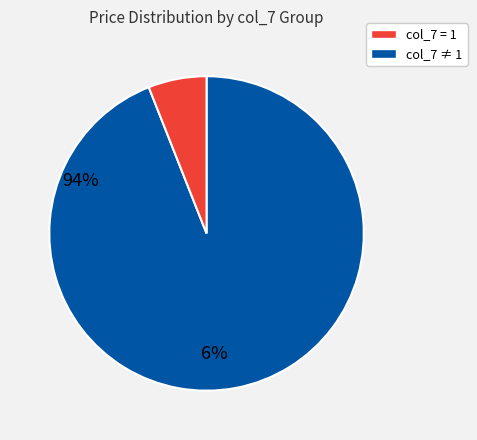

Count the number of slices in the pie.

2